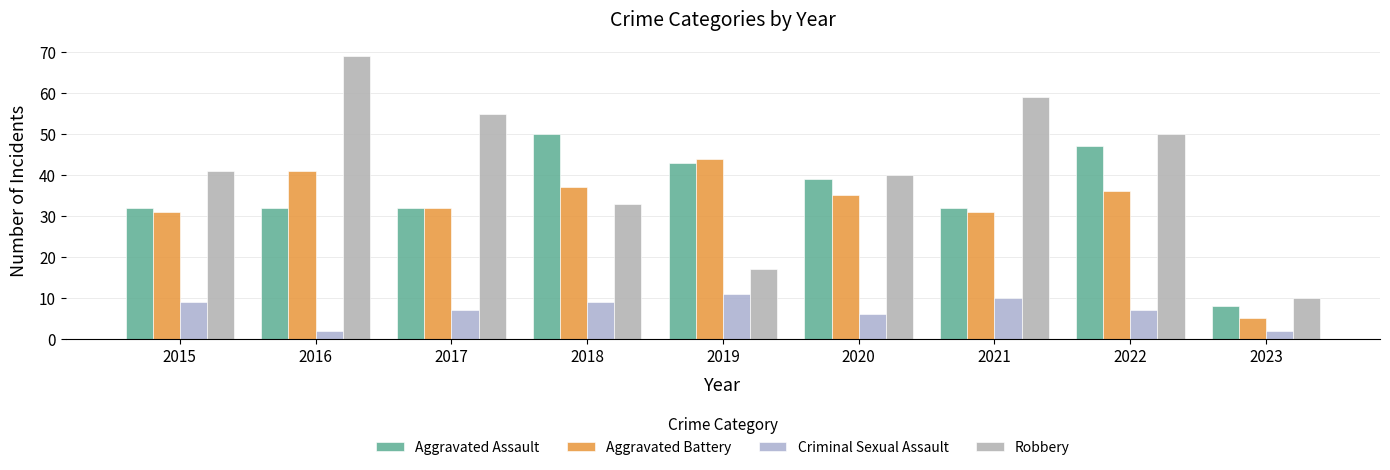

What are all the series names shown in the legend?

Aggravated Assault, Aggravated Battery, Criminal Sexual Assault, Robbery